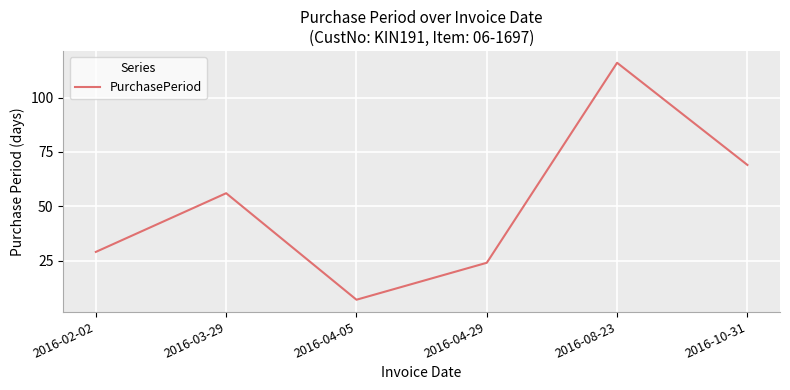

At which label is the value closest to 61?

2016-03-29